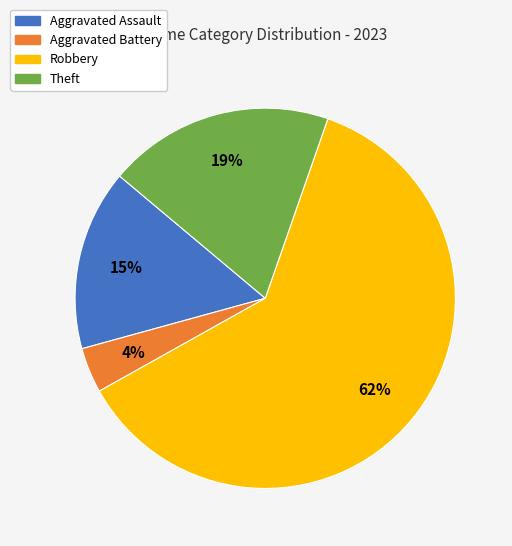

Does Aggravated Assault account for over 50% of the chart?

No